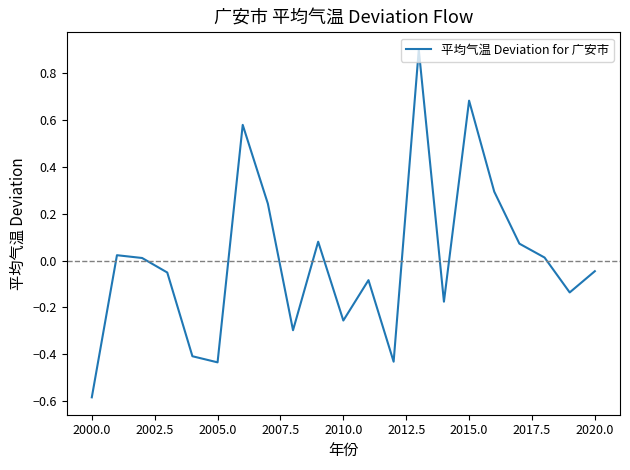

What is the difference between the maximum and minimum values?

1.5